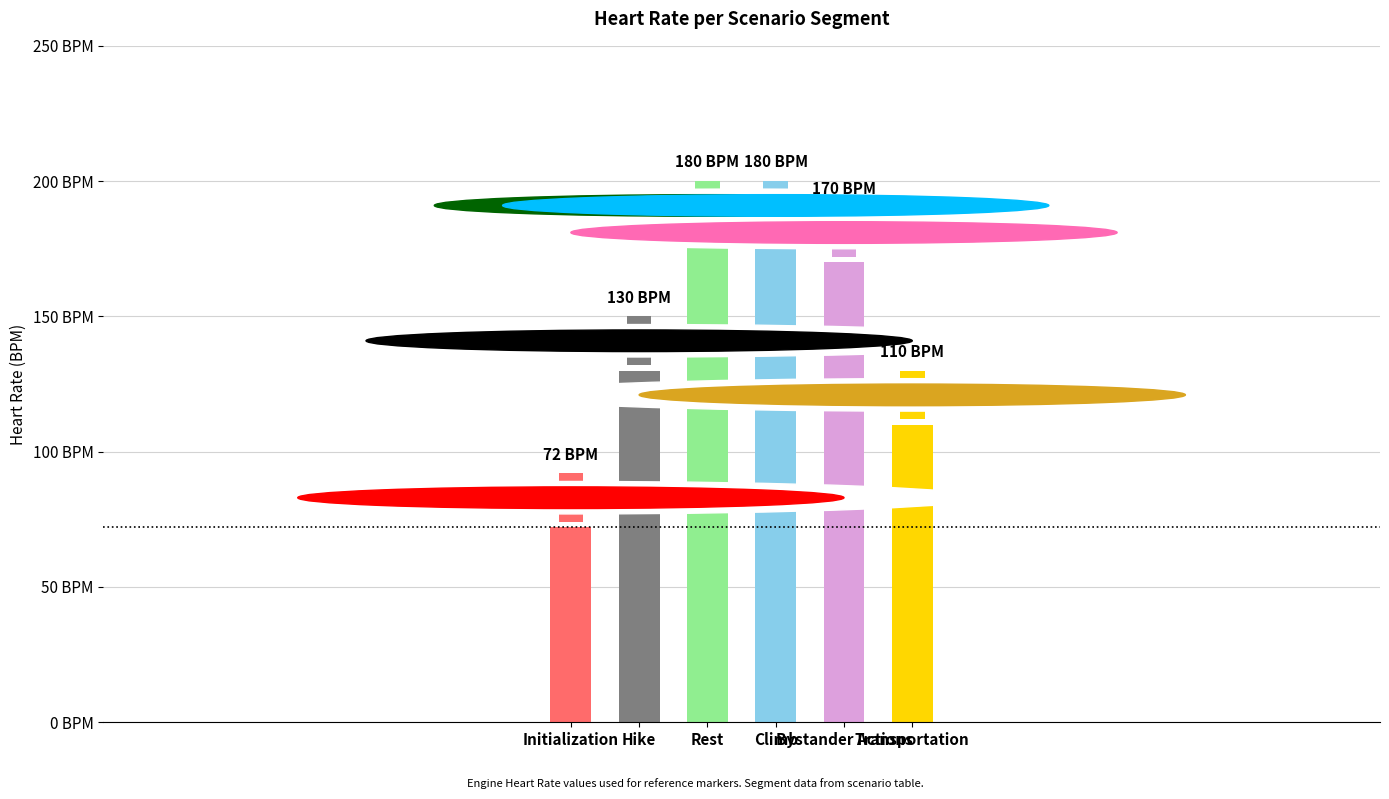

Reading left to right, transcribe all the data shown in this chart.

72	130	180	180	170	110